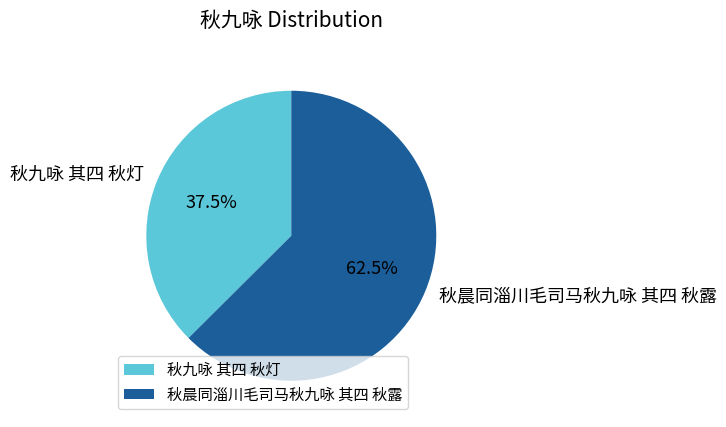

To the nearest percent, what is the difference between the 秋晨同淄川毛司马秋九咏 其四 秋露 and 秋九咏 其四 秋灯 slice percentages?

25%